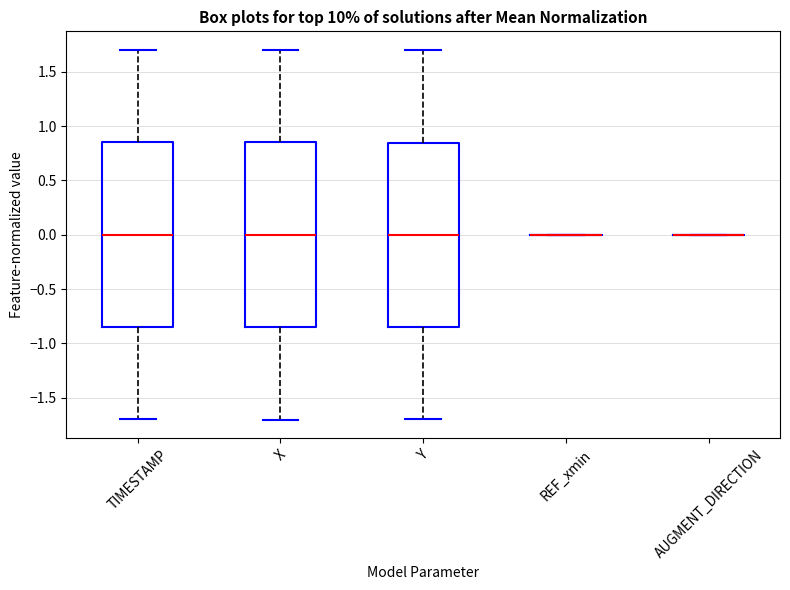

Reading left to right, transcribe this box plot: for each box, give where its median line is, the range the box spans, and where its two whiskers end, as read against the y-axis. The values are not printed on the chart, so give them approximately, as read against the axis.

TIMESTAMP: median 0.00, box -0.85 to 0.85, whiskers -1.70 to 1.70
X: median 0.00, box -0.85 to 0.85, whiskers -1.70 to 1.70
Y: median 0.00, box -0.85 to 0.85, whiskers -1.70 to 1.70
REF_xmin: box collapsed to a line at 0.00, whiskers 0.00 to 0.00
AUGMENT_DIRECTION: box collapsed to a line at 0.00, whiskers 0.00 to 0.00